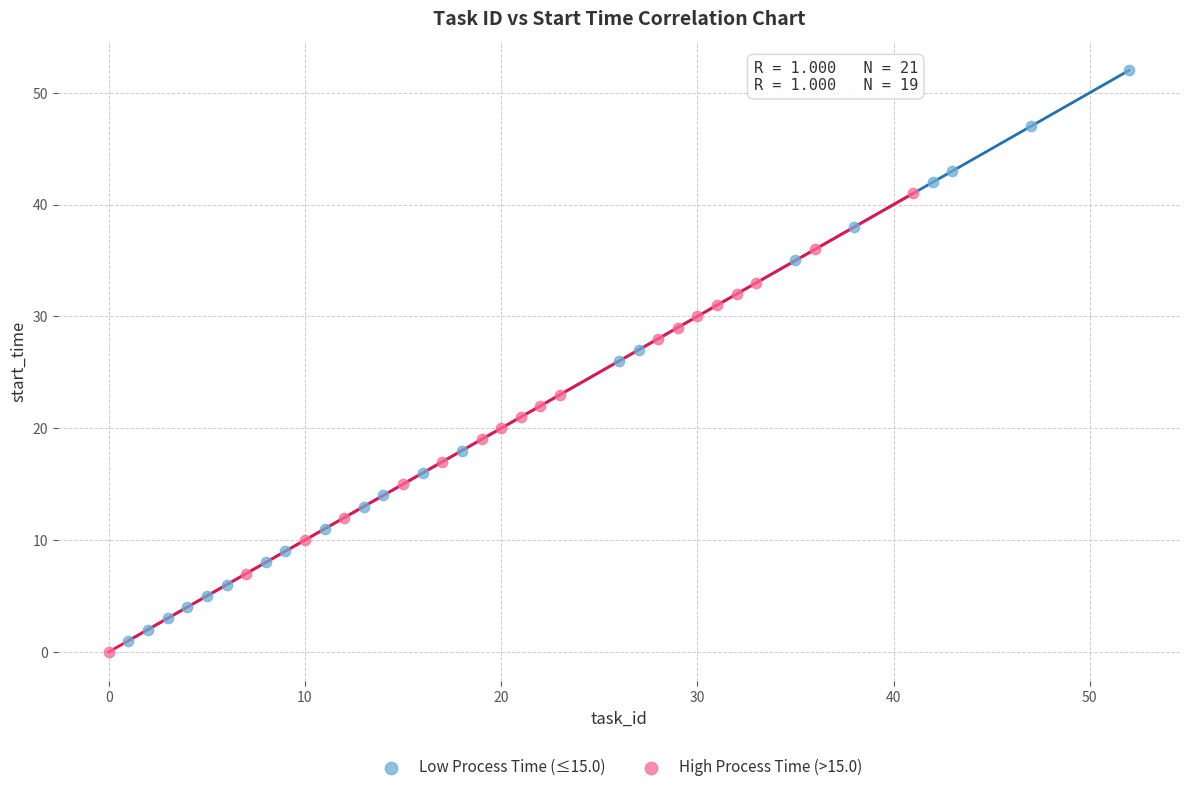

Which series reaches the minimum Y coordinate?

High Process Time (>15.0)